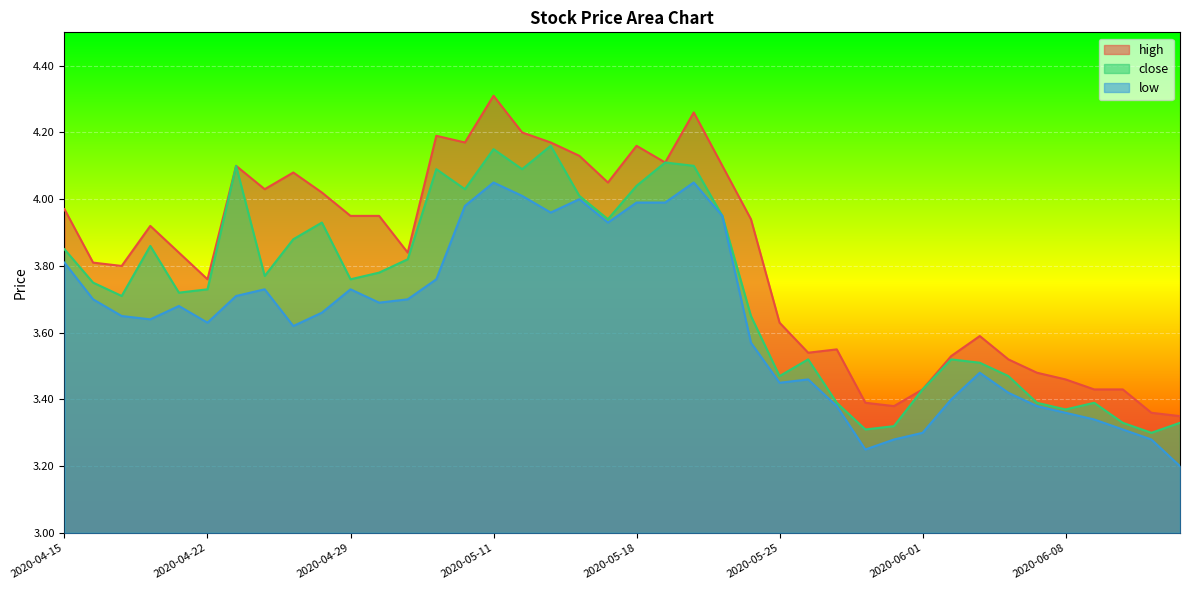

True or false: close has a value of 3.8 at 2020-05-06.

True